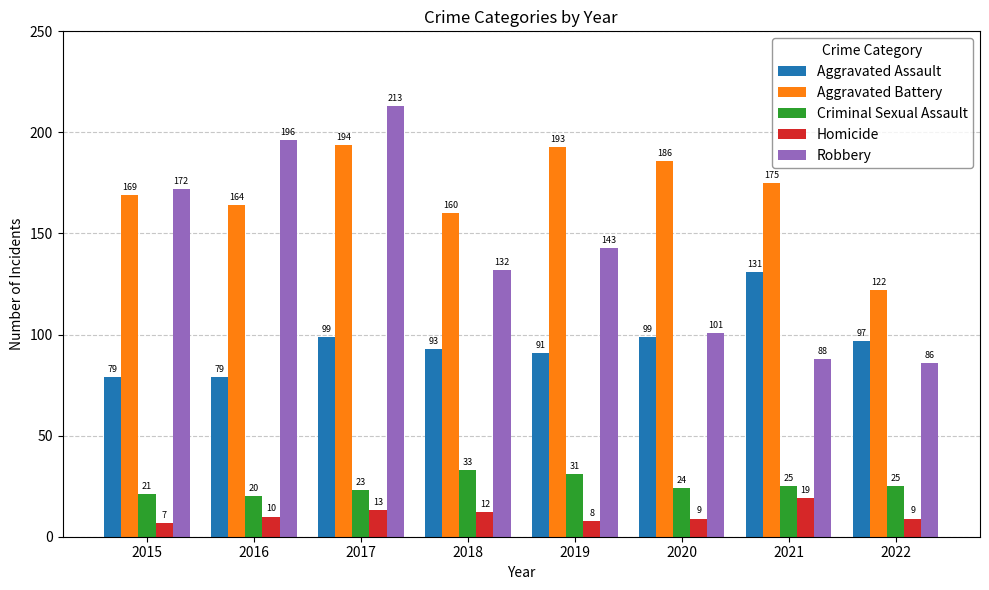

What is the sum of the Aggravated Assault values at 2021 and 2022?

228